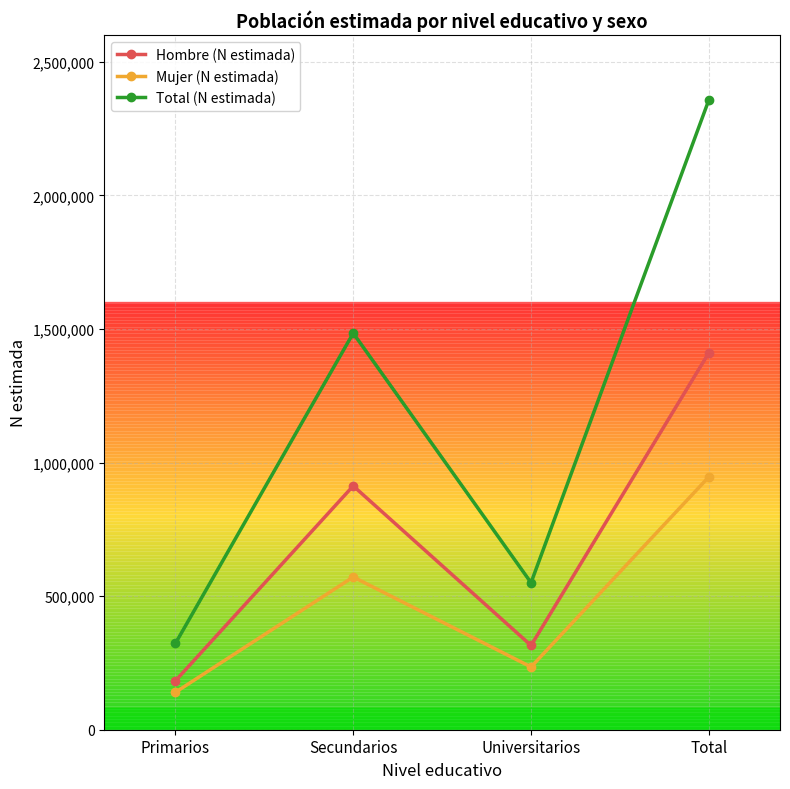

Count the number of data series in this chart.

3